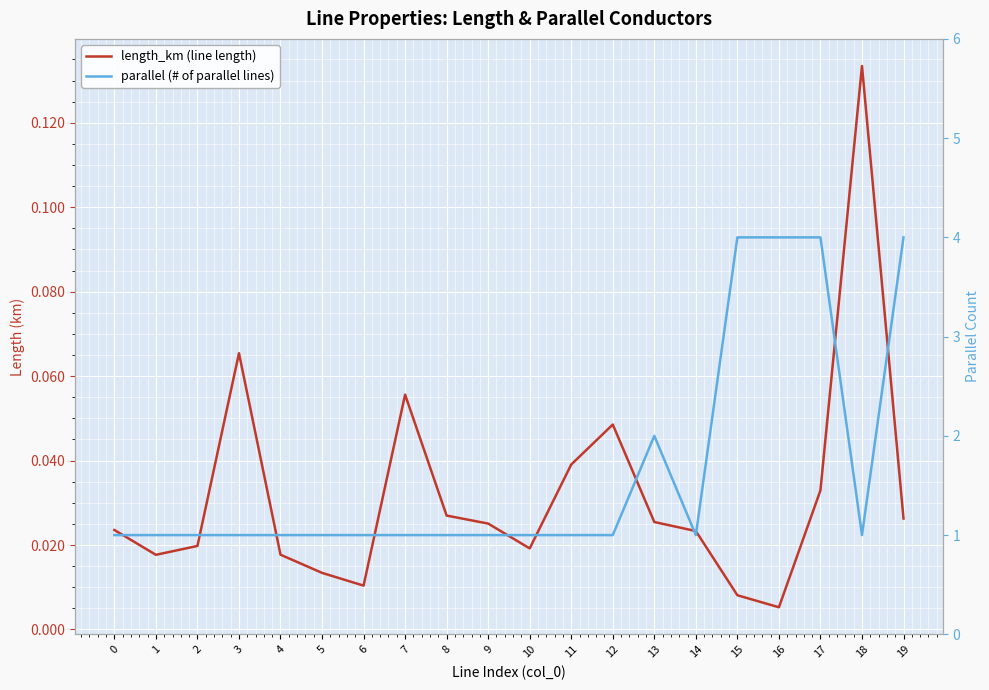

At which category does parallel (# of parallel lines) reach its first local valley?

14